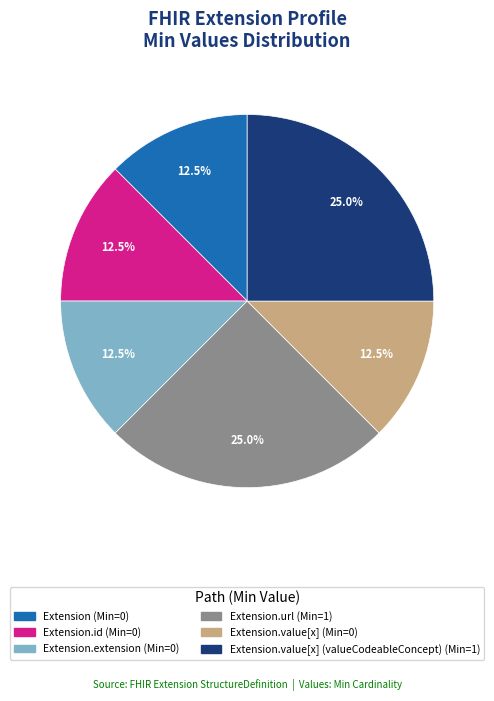

Does any single category account for the majority?

No